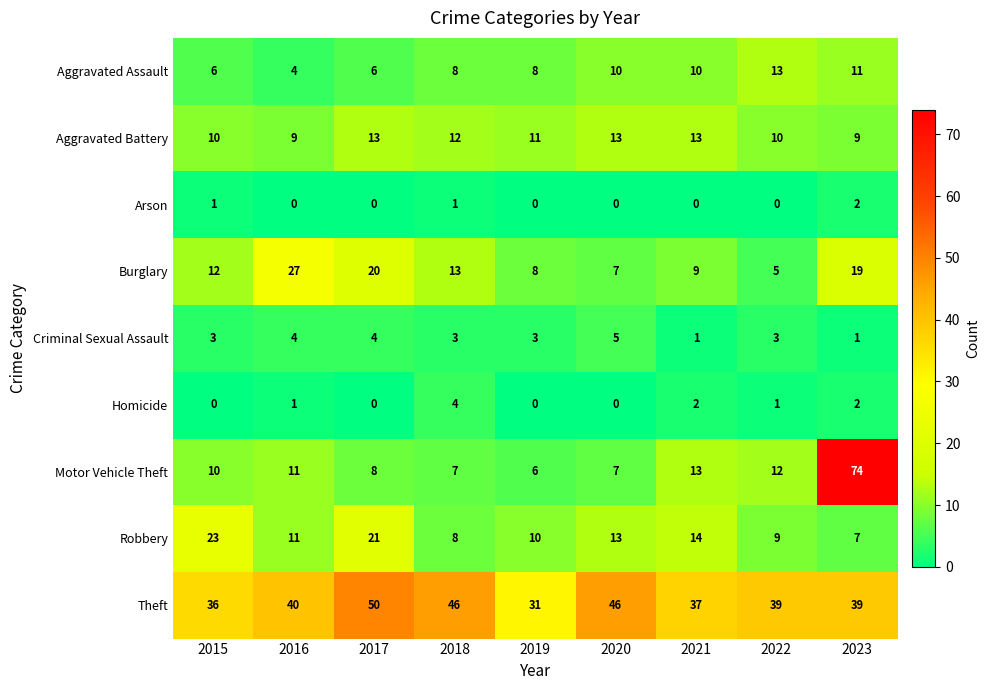

What is the difference between the second highest and minimum values in the Motor Vehicle Theft series?

7